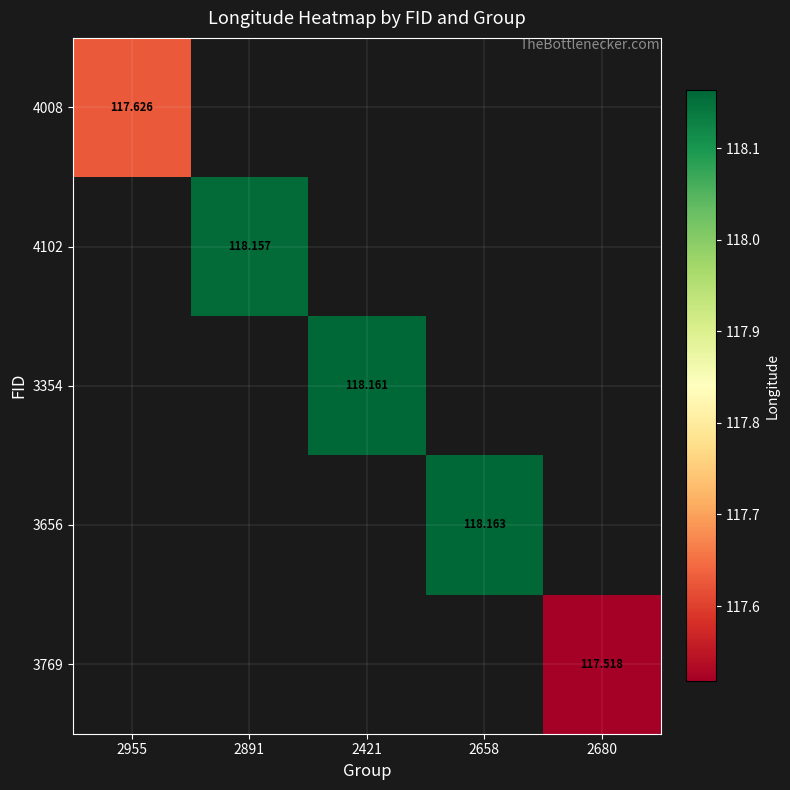

Between 2891 and 2421, which is larger?

2421